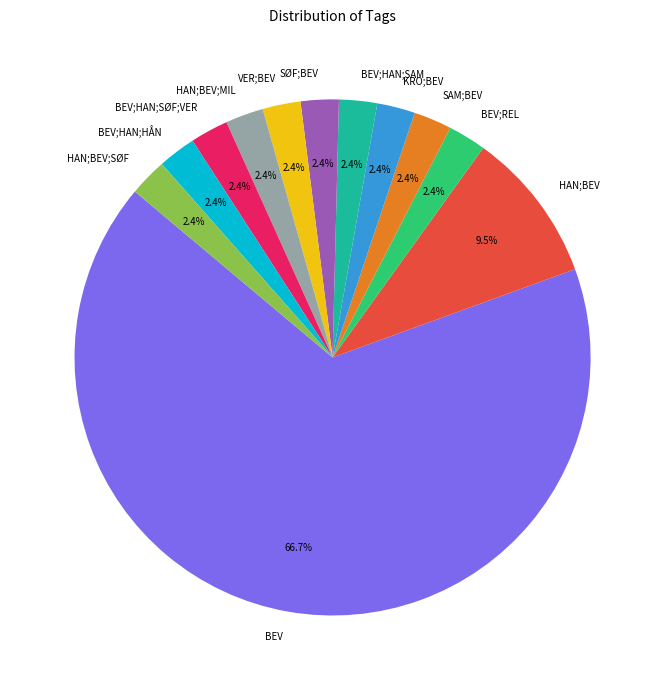

To the nearest percent, what is the average slice percentage?

8%